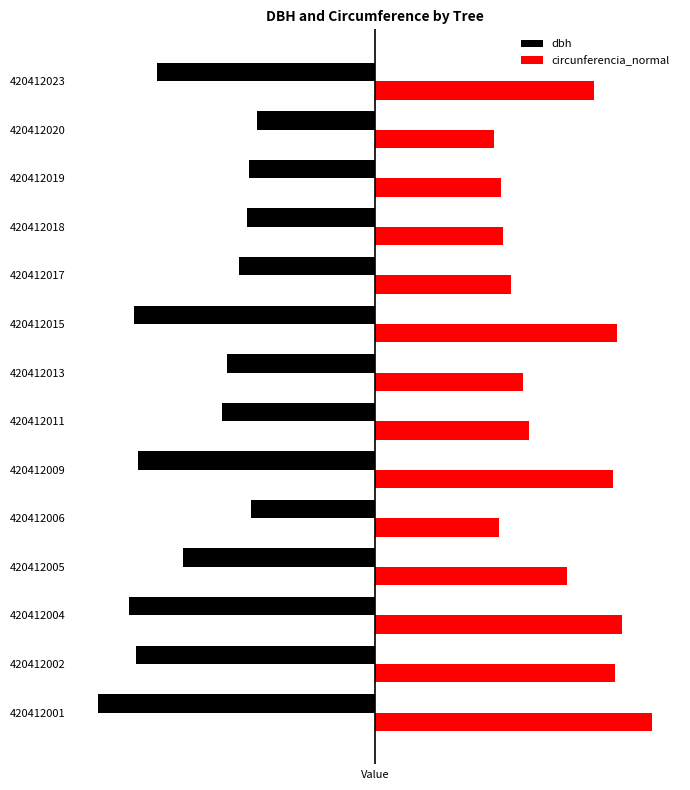

What are all the series names shown in the legend?

dbh, circunferencia_normal